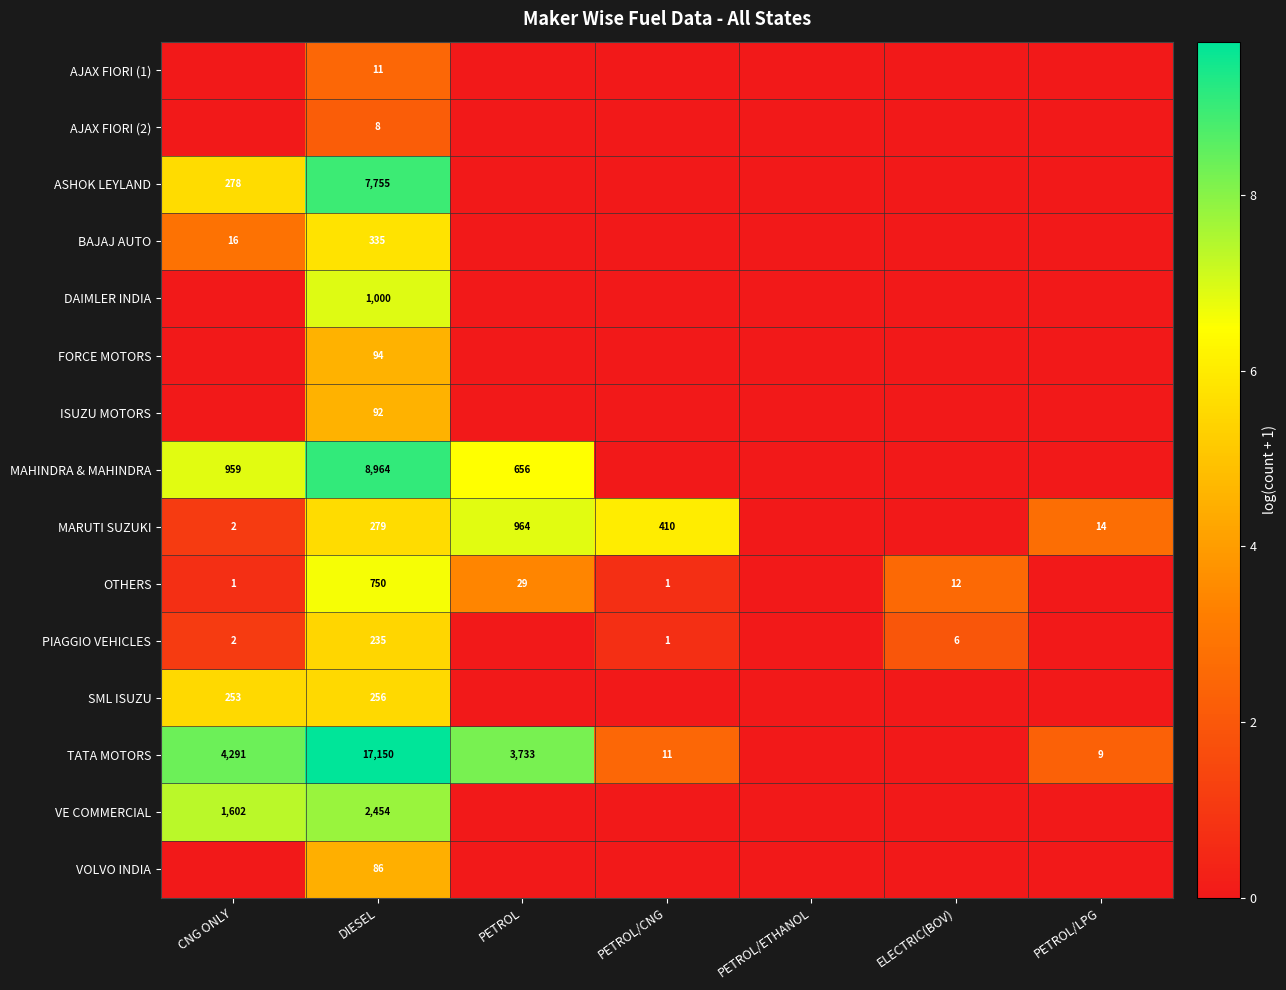

True or false: MAHINDRA & MAHINDRA has a value of 414 at CNG ONLY.

False